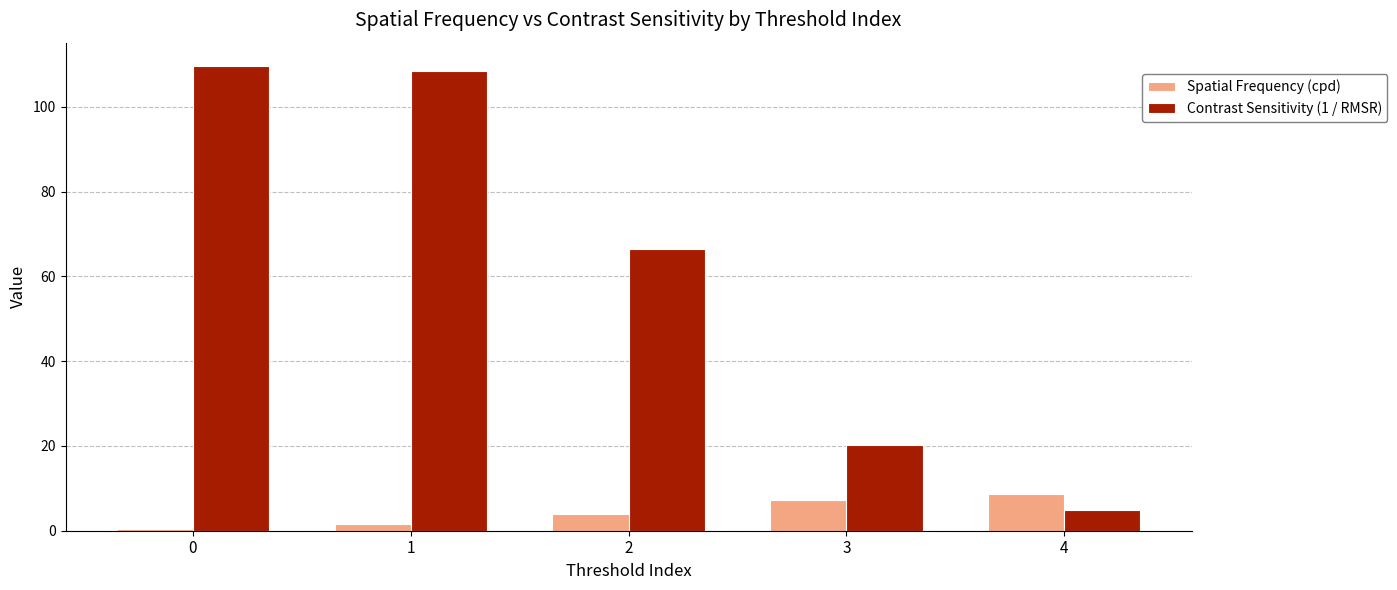

What is the maximum value for Contrast Sensitivity (1 / RMSR)?

109.7